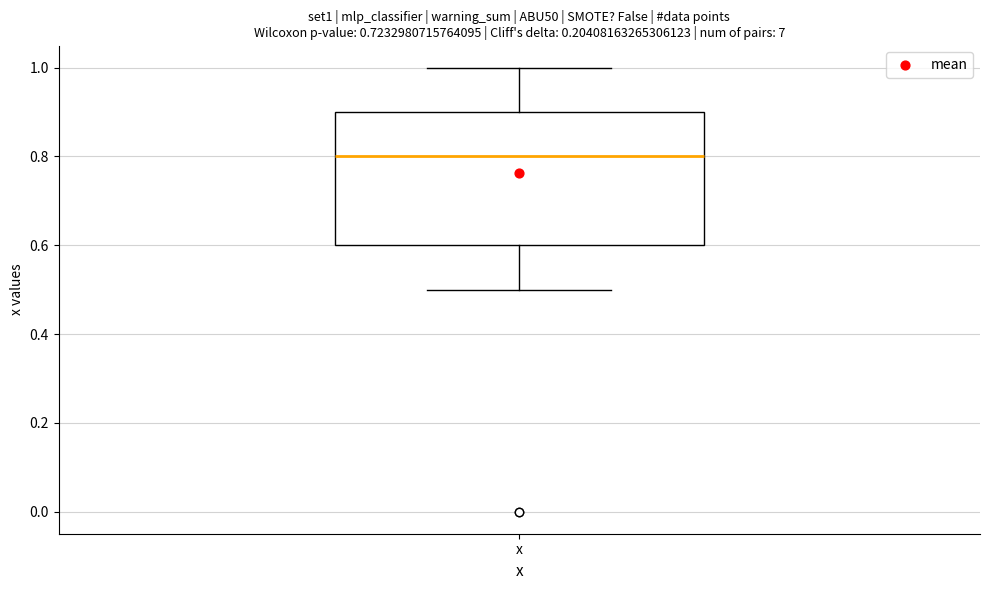

Read this box plot against the y-axis: the position of the median line, the range covered by the box, and the ends of both whiskers. The values are not printed on the chart, so give them approximately, as read against the axis.

median 0.8, box 0.6 to 0.9, whiskers 0.5 to 1.0